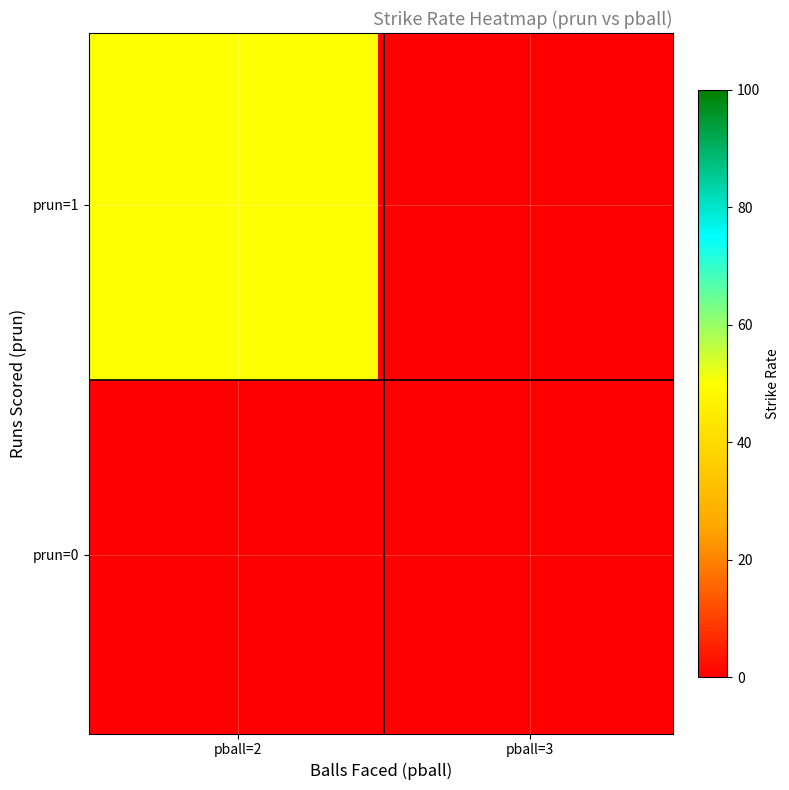

Rank the series by their maximum value, from lowest to highest.

0, 1